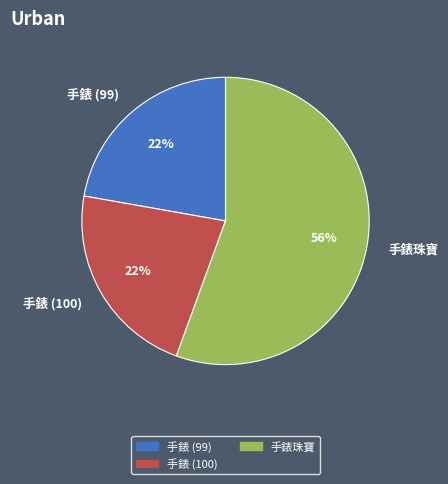

To the nearest percent, what portion does 手錶珠寶 represent?

56%